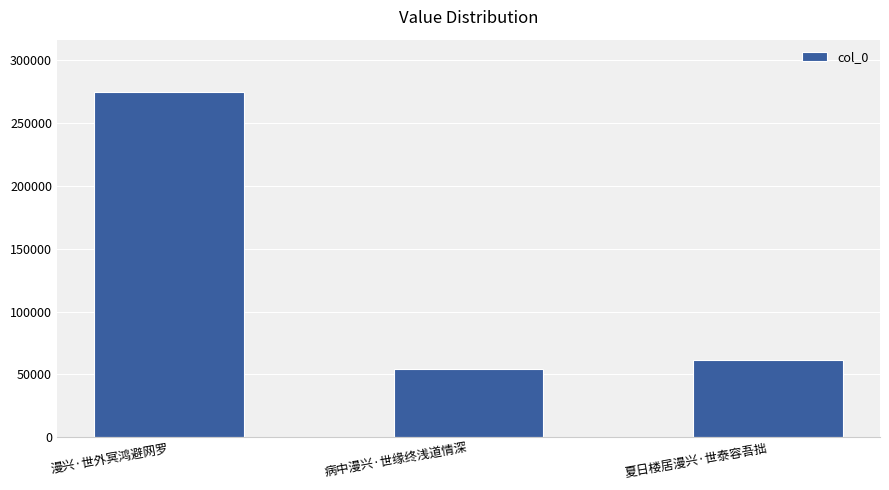

List the labels in order of value, smallest first.

病中漫兴·世缘终浅道情深, 夏日楼居漫兴·世泰容吾拙, 漫兴·世外冥鸿避网罗